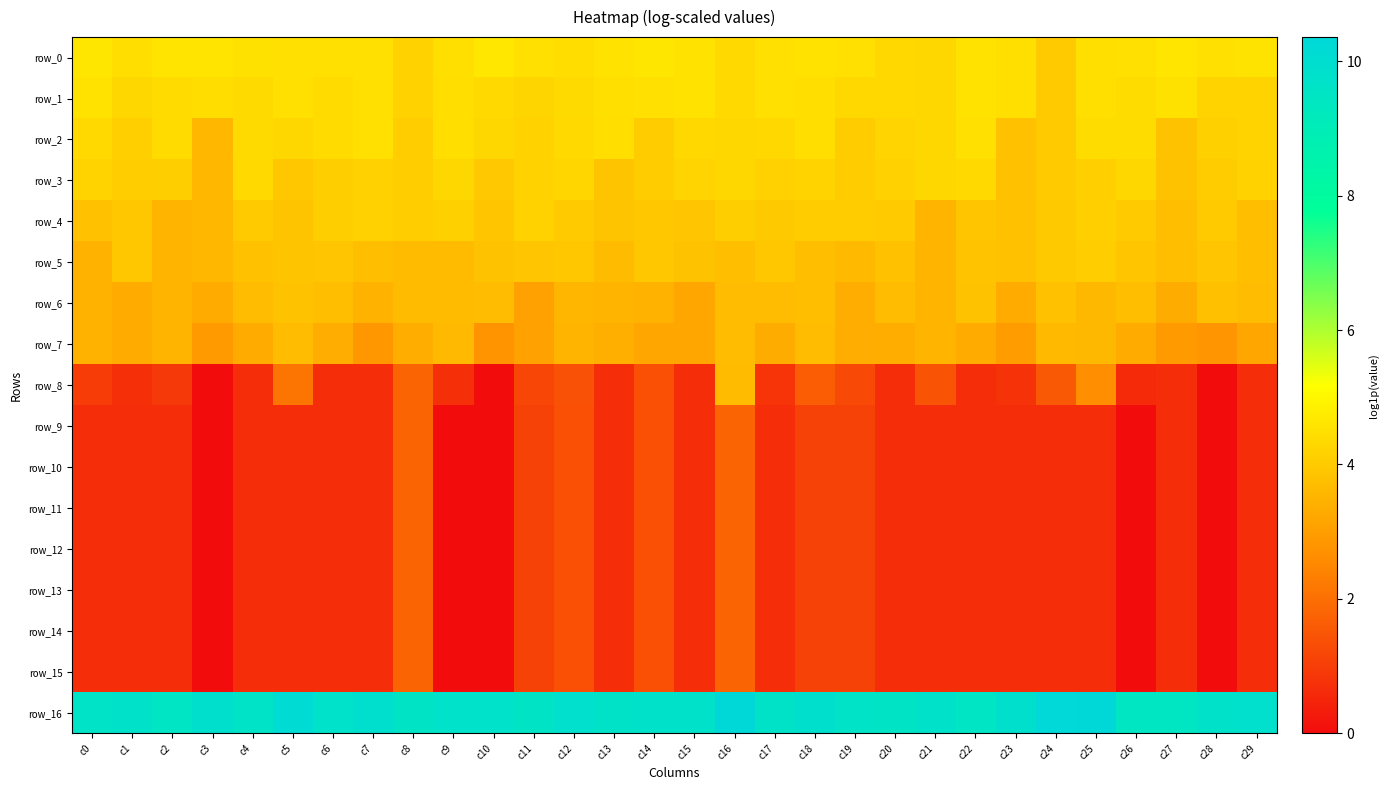

What value does the row_16 series have at c25?

10.3